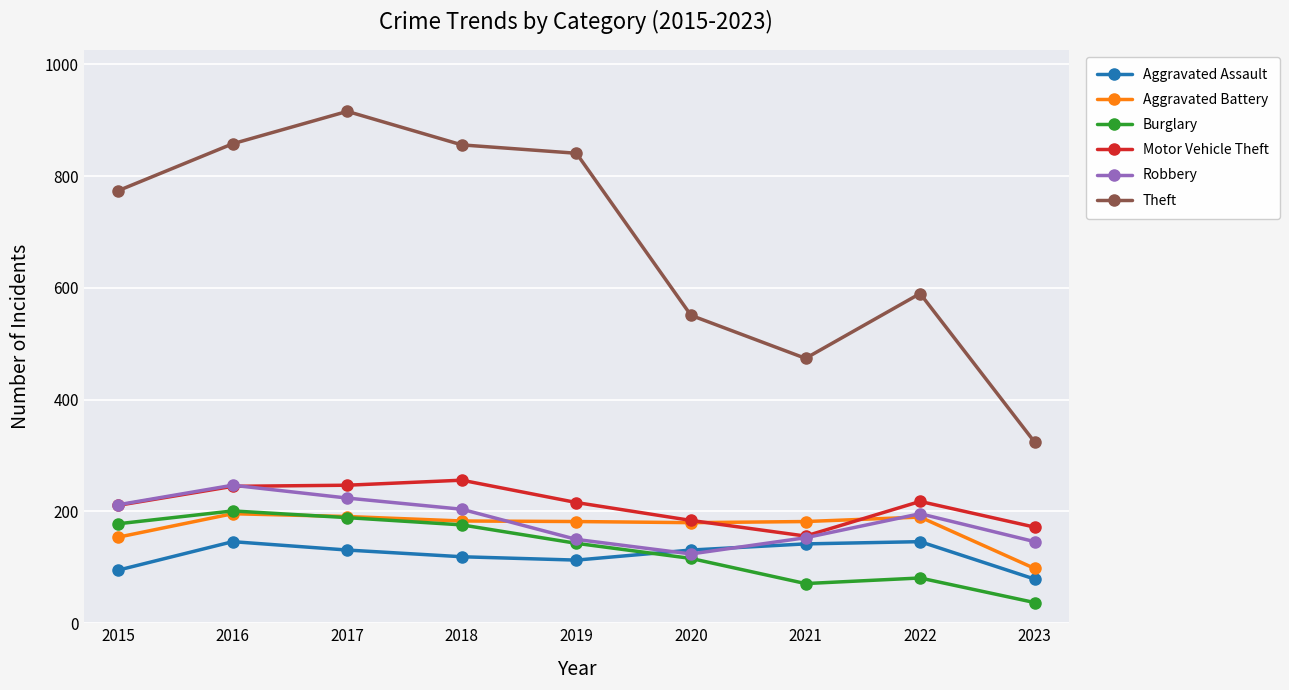

At which label is Burglary closest to 119?

2020